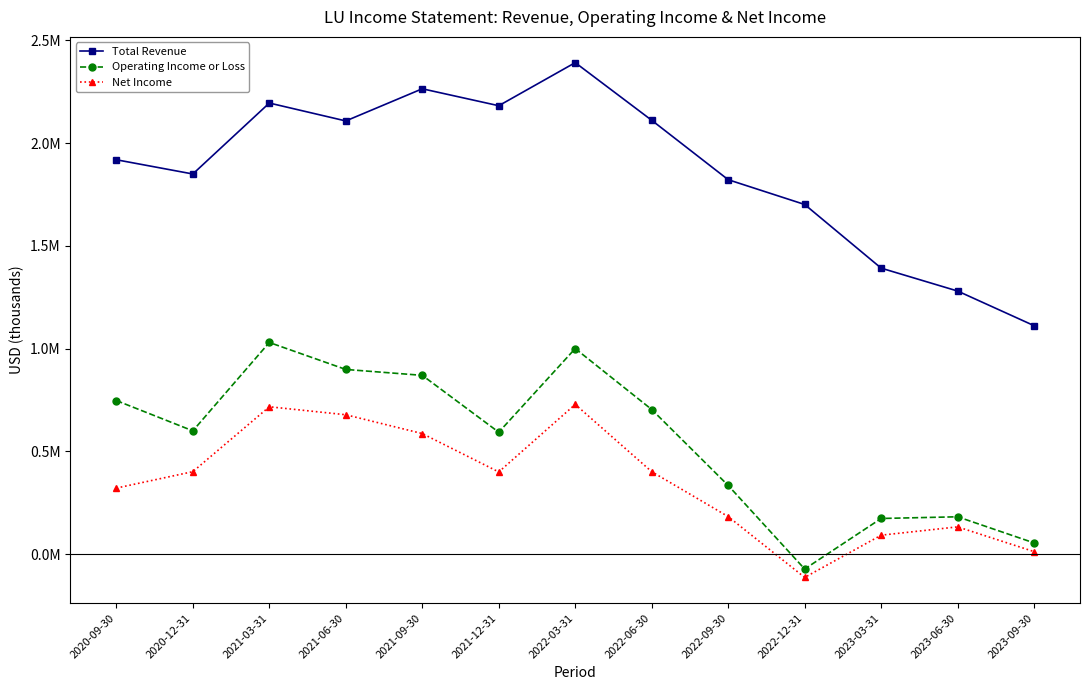

At which category is the sum across all series the highest?

2022-03-31